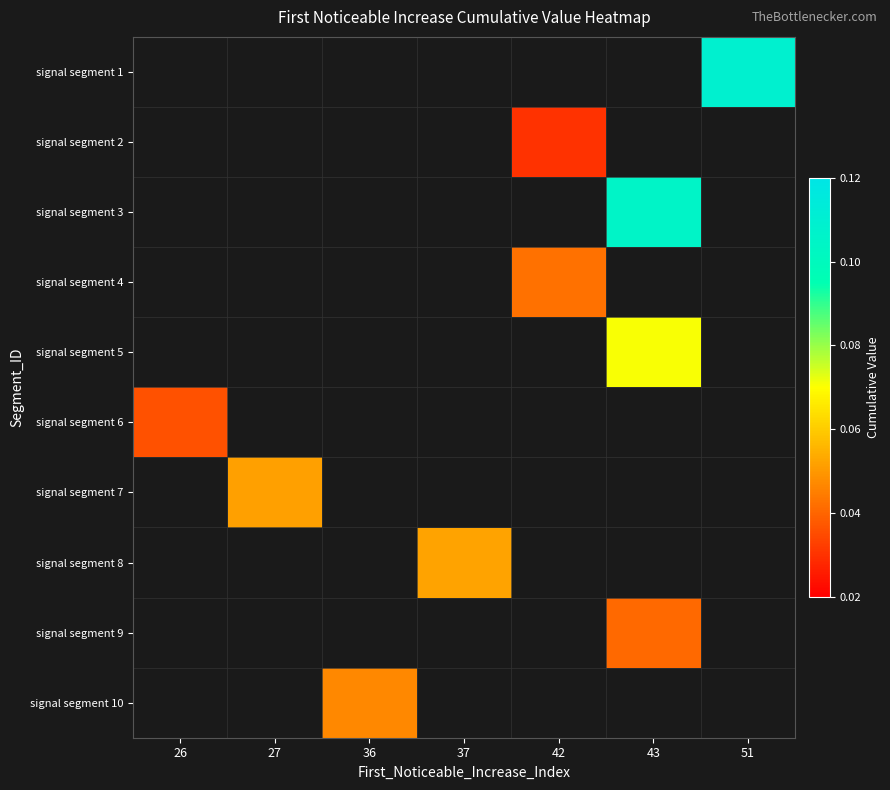

How many positive values does the signal segment 8 series have?

1